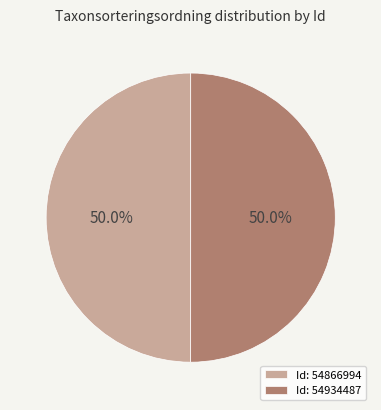

What is the ratio of the value at Id: 54866994 to the value at Id: 54934487?

1.0